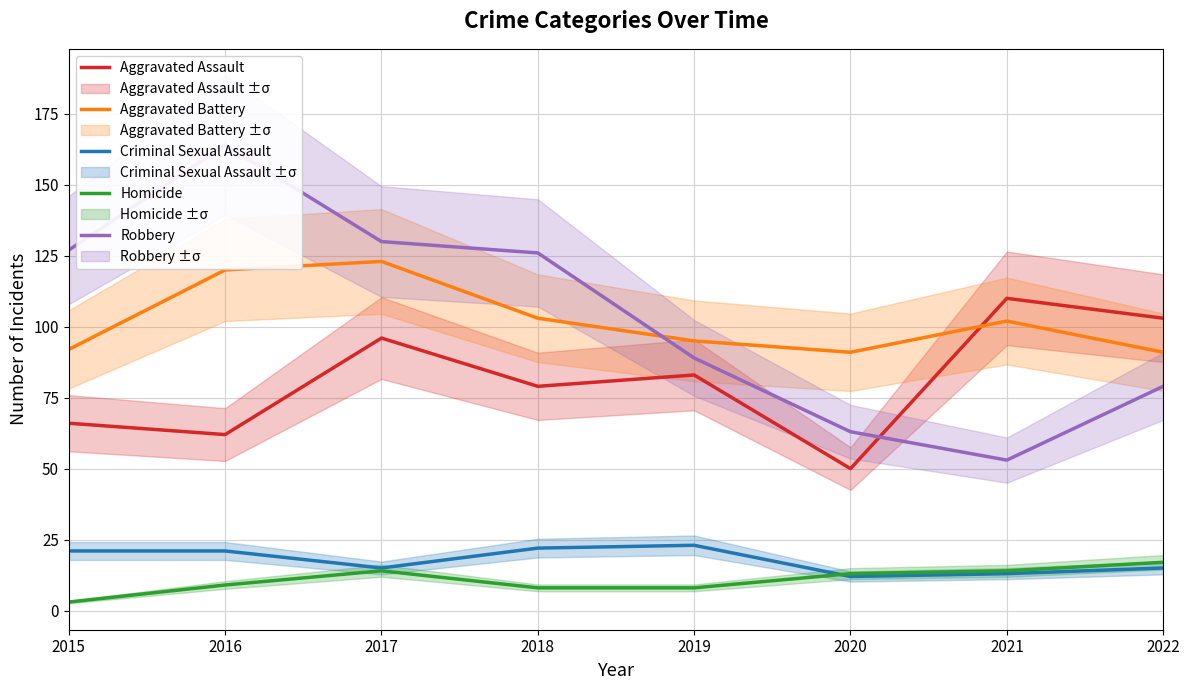

What is the difference between the Aggravated Battery values at 2017 and 2015?

31